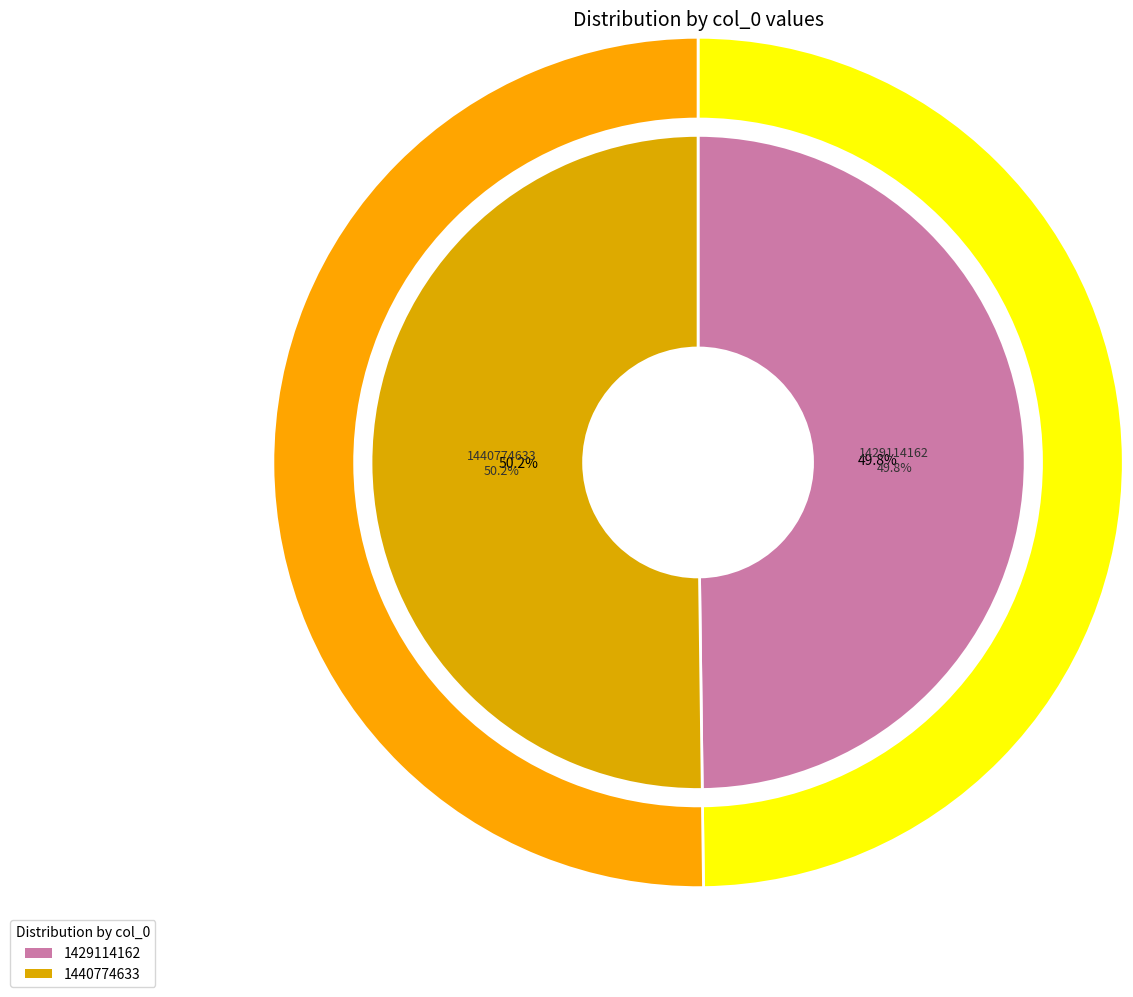

Between 1440774633 and 1429114162, which is larger?

1440774633